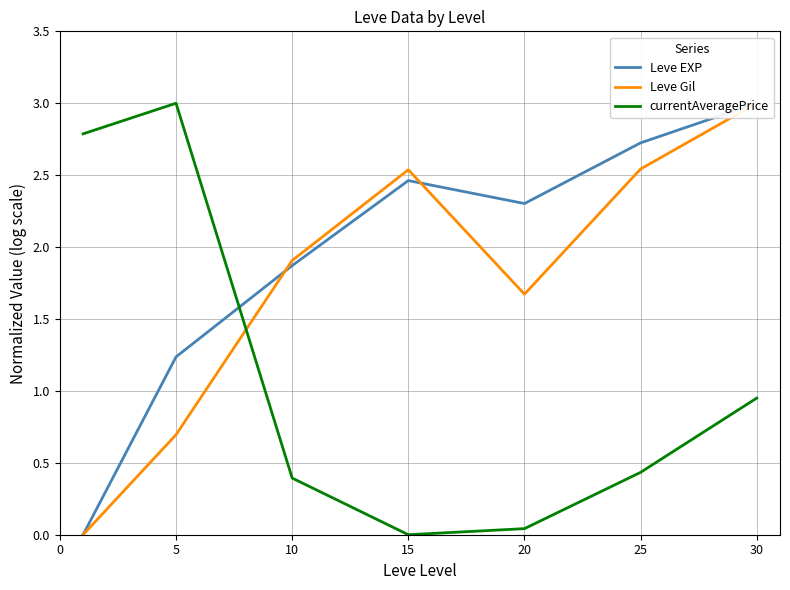

At which label does currentAveragePrice reach its peak?

5